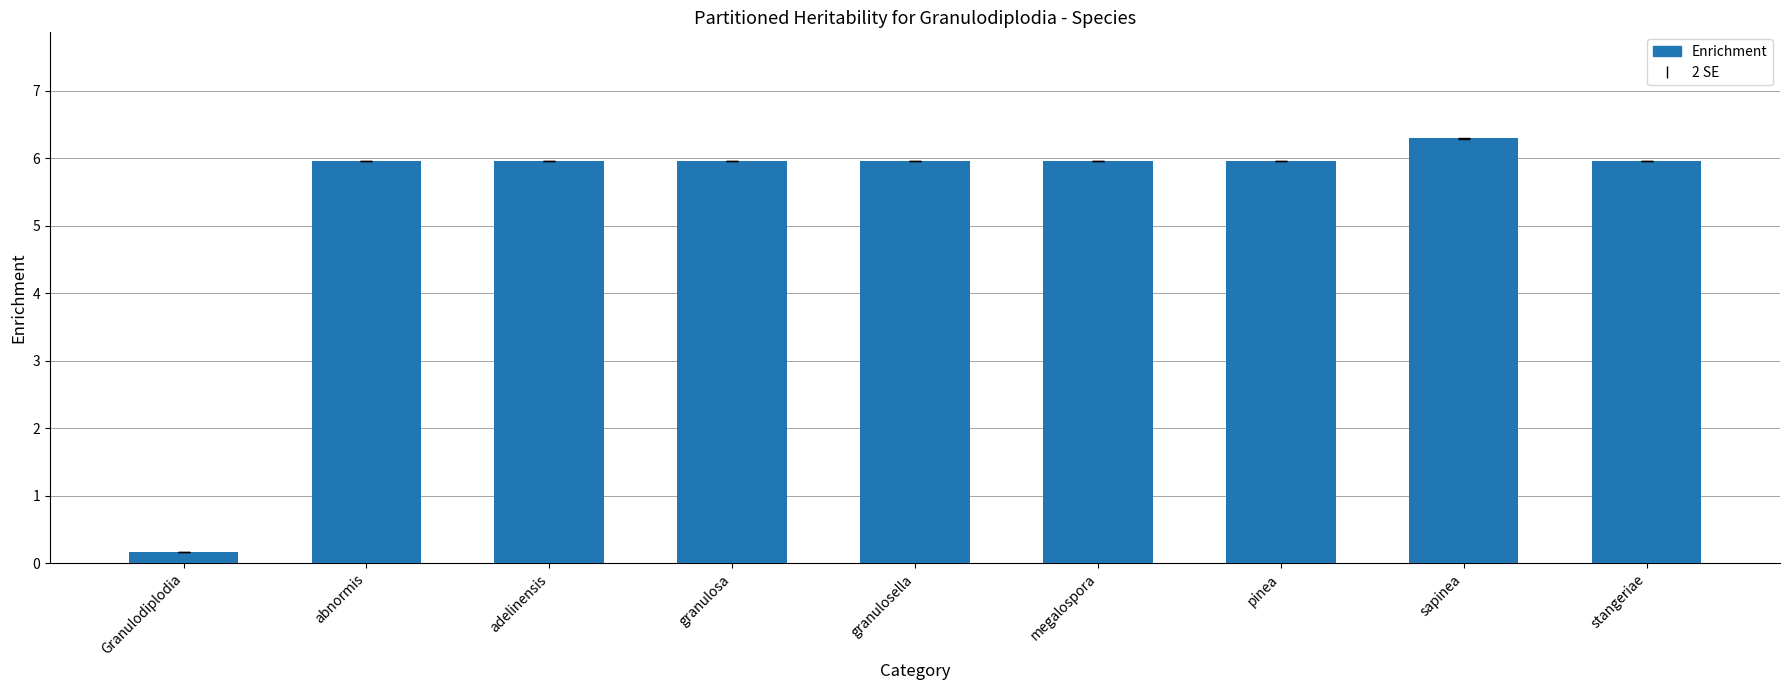

What position from the right is granulosella?

5